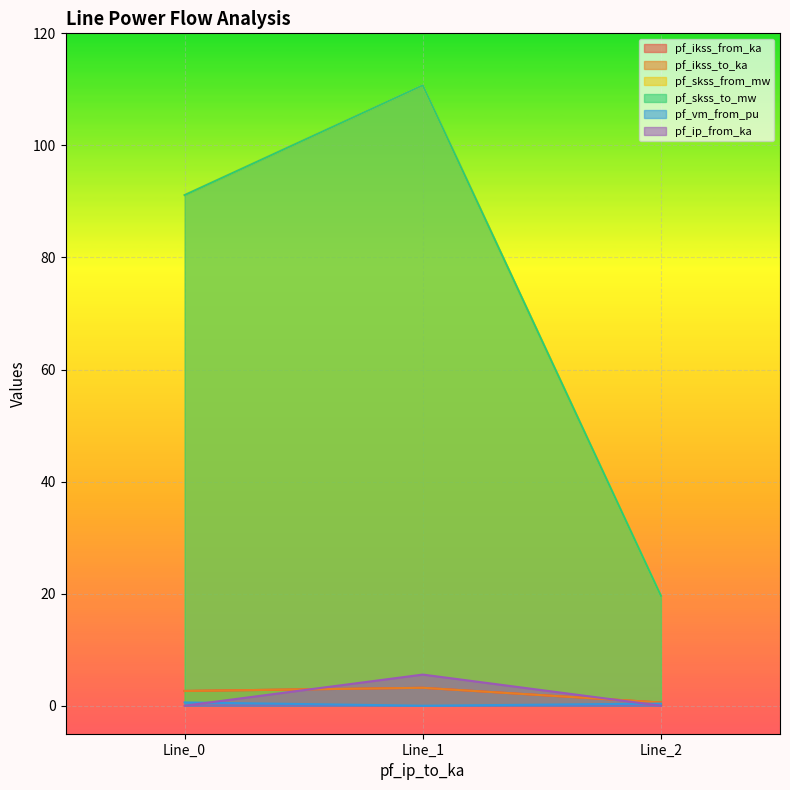

What is the maximum value for pf_ikss_from_ka?

3.2